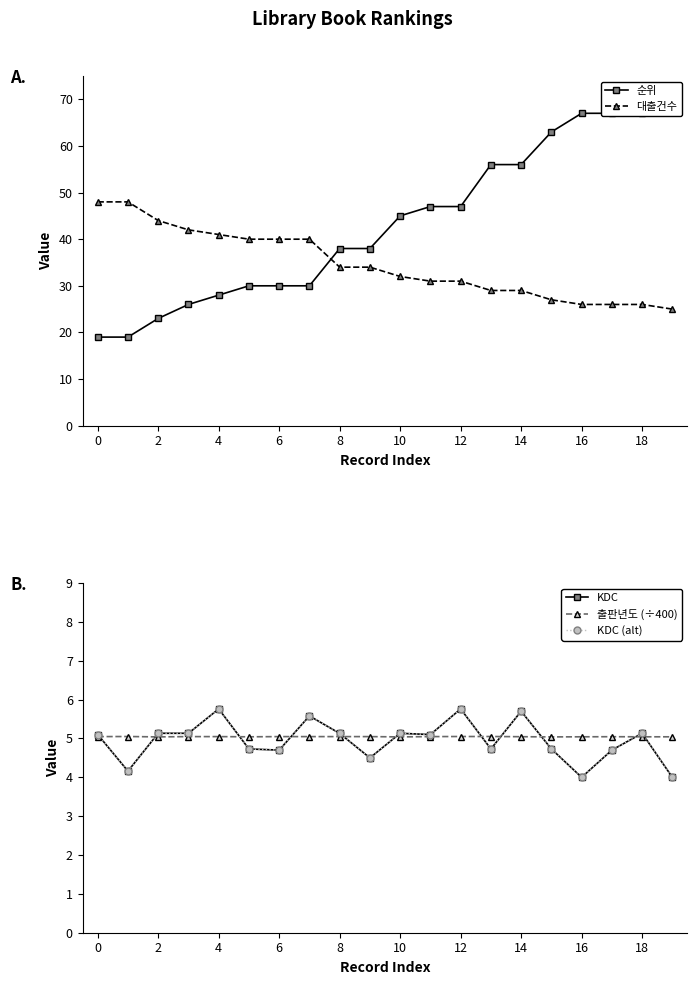

Reading left to right, transcribe all the data shown in this chart.

순위: 19.0	19.0	23.0	26.0	28.0	30.0	30.0	30.0	38.0	38.0	45.0	47.0	47.0	56.0	56.0	63.0	67.0	67.0	67.0	72.0
대출건수: 48.0	48.0	44.0	42.0	41.0	40.0	40.0	40.0	34.0	34.0	32.0	31.0	31.0	29.0	29.0	27.0	26.0	26.0	26.0	25.0
KDC: 5.1	4.2	5.1	5.1	5.8	4.7	4.7	5.6	5.1	4.5	5.1	5.1	5.8	4.7	5.7	4.7	4.0	4.7	5.1	4.0
출판년도 (÷400): 5.0	5.0	5.0	5.0	5.0	5.0	5.0	5.0	5.0	5.0	5.0	5.0	5.0	5.0	5.0	5.0	5.0	5.0	5.0	5.0
KDC (alt): 5.1	4.2	5.1	5.1	5.8	4.7	4.7	5.6	5.1	4.5	5.1	5.1	5.8	4.7	5.7	4.7	4.0	4.7	5.1	4.0